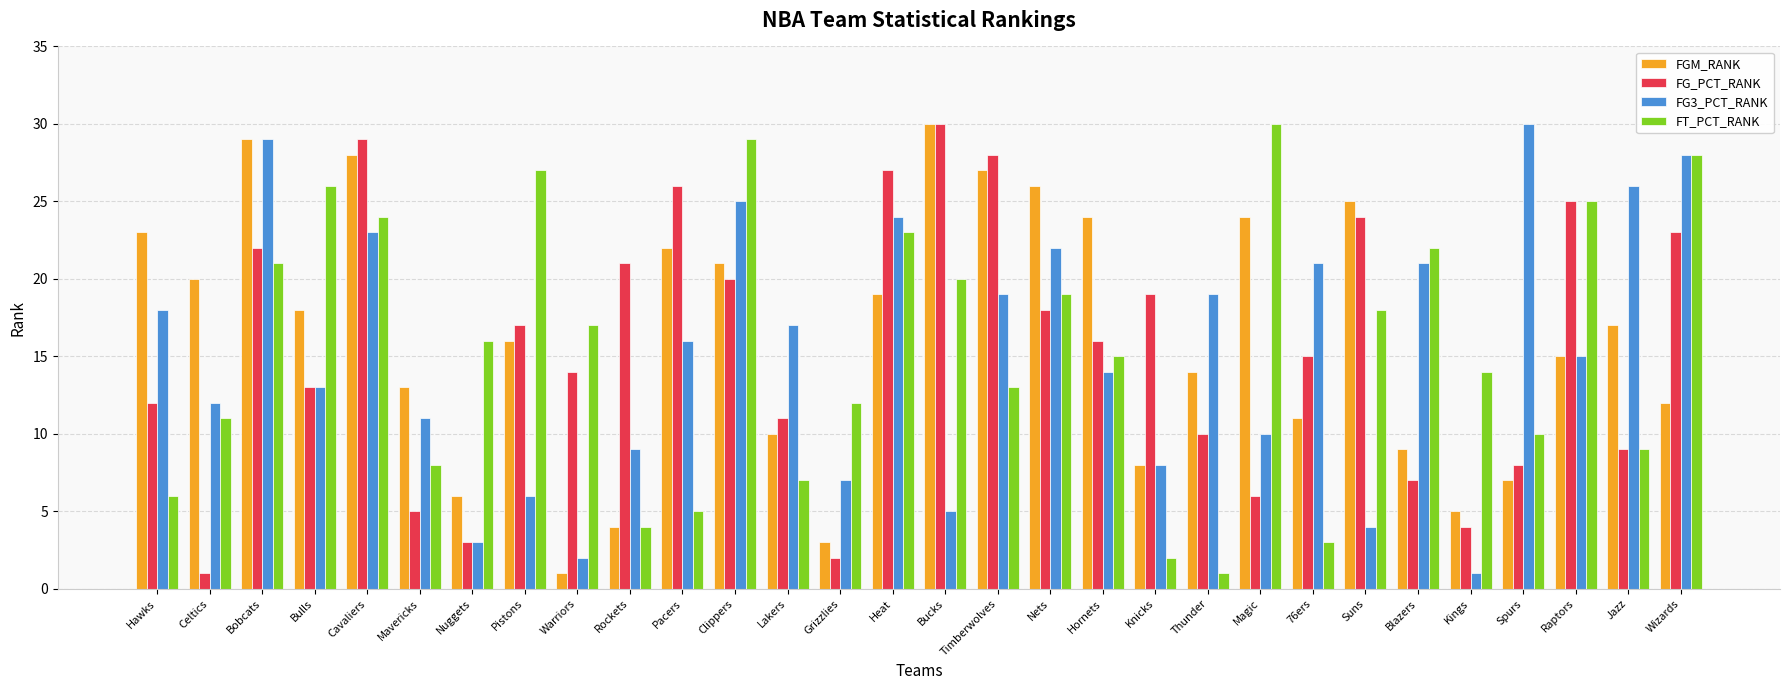

How many data points in FG3_PCT_RANK are less than 16?

15